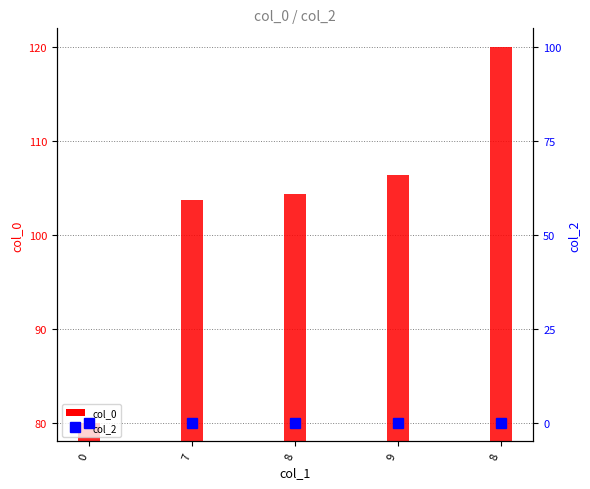

Reading left to right, list all the values displayed in this chart.

col_0: 0=80.0	7=103.7	8=104.3	9=106.4	8=120.0
col_2: 0=0.0	7=0.0	8=0.0	9=0.0	8=0.0